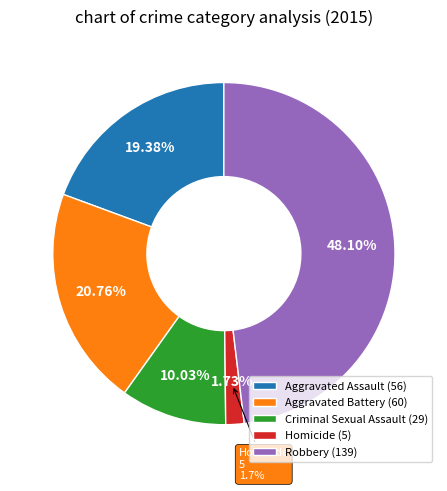

True or false: Aggravated Assault accounts for 9% of the total.

False